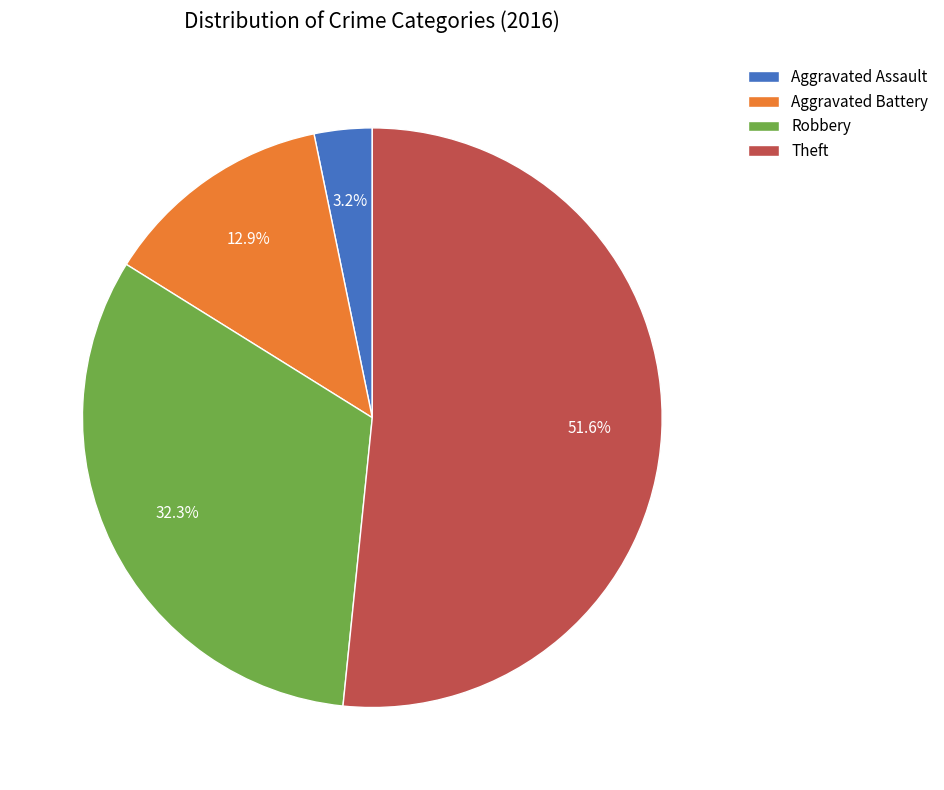

Which category has the biggest portion of the pie?

Theft